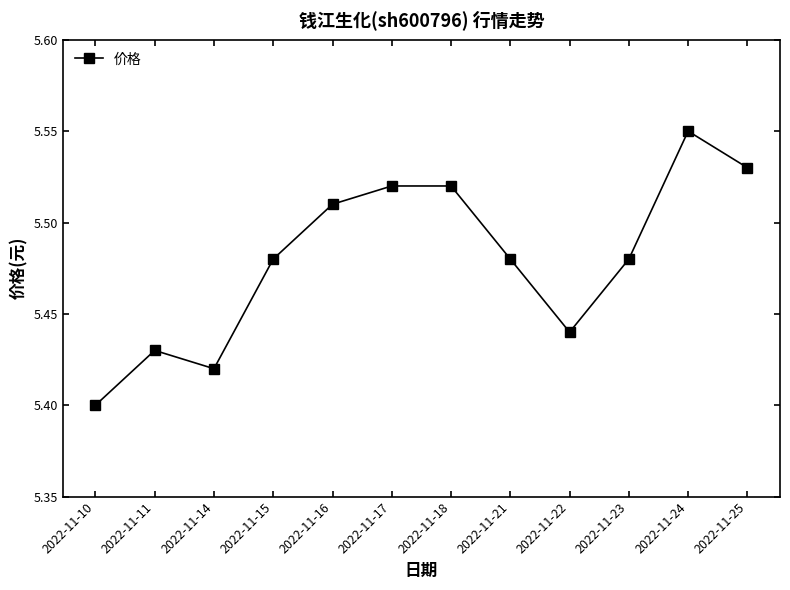

The value at 2022-11-14 is 7.1. True or false?

False